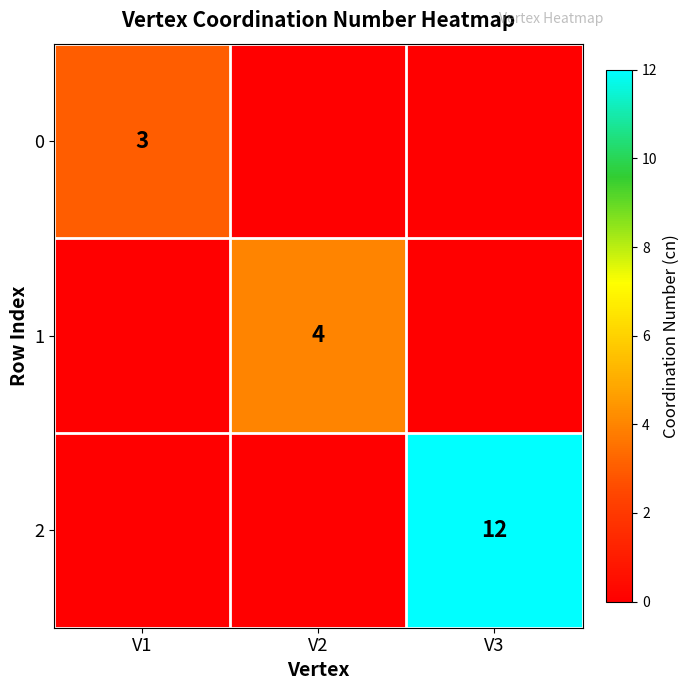

The value of 1 at V2 is 4. True or false?

True